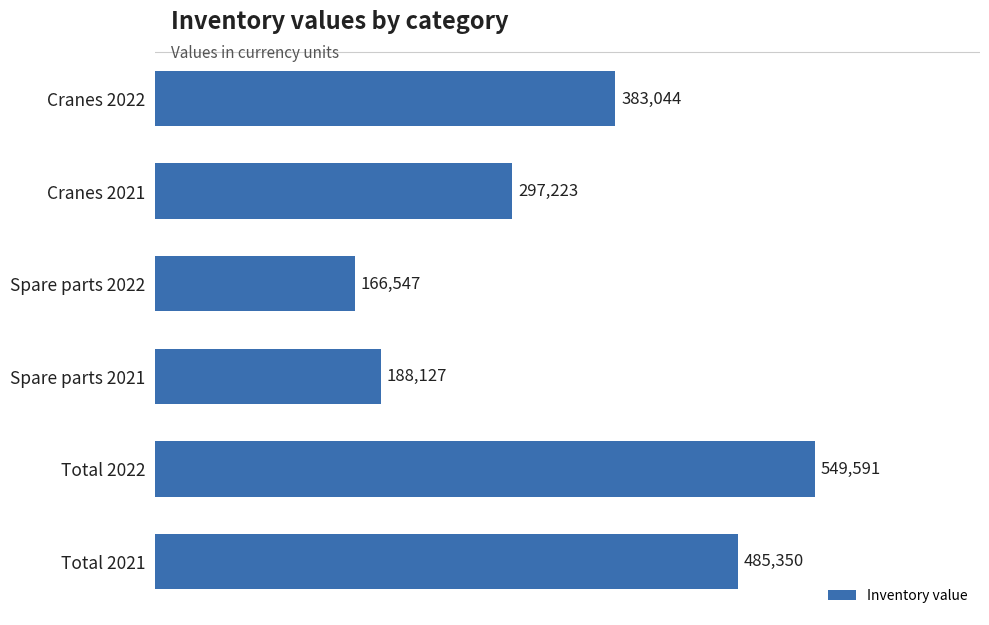

What is the label of the 2nd bar from the bottom?

Total 2022